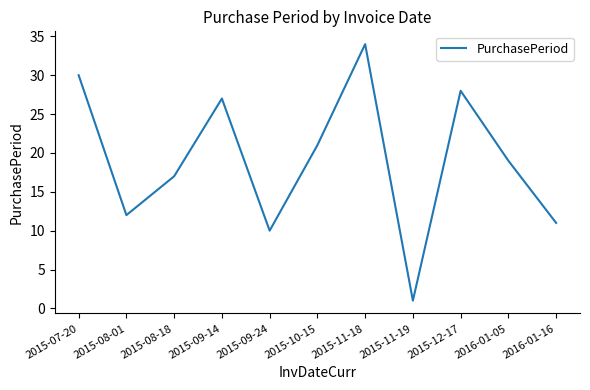

What position from the right is 2015-08-01?

10